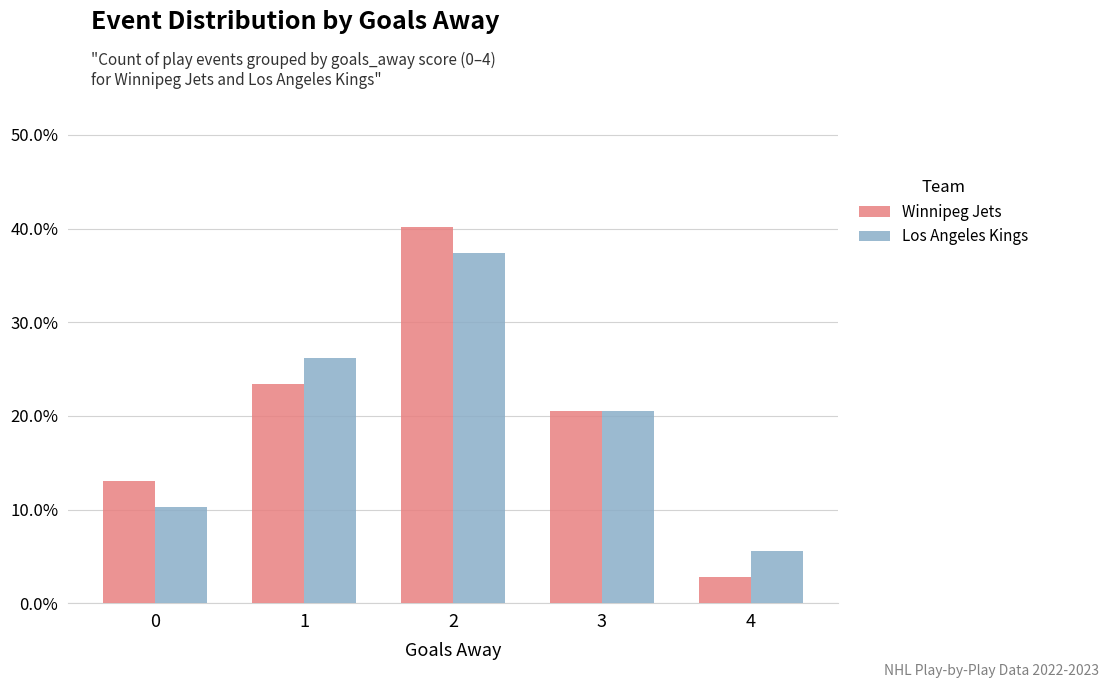

What is the value of the Los Angeles Kings bar at the 3rd from the left?

0.4